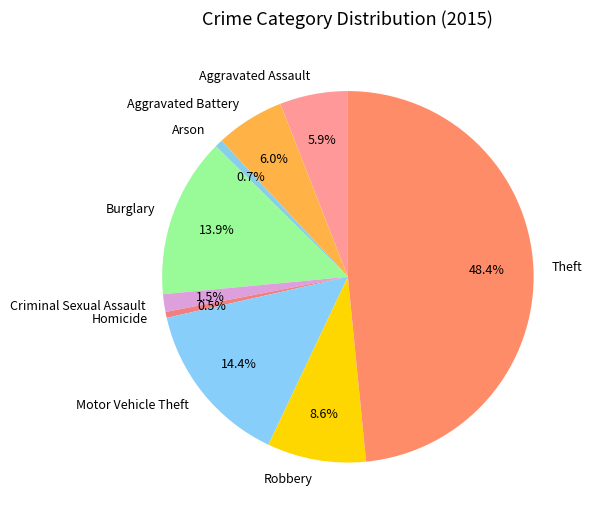

Is there a majority slice in this chart?

No